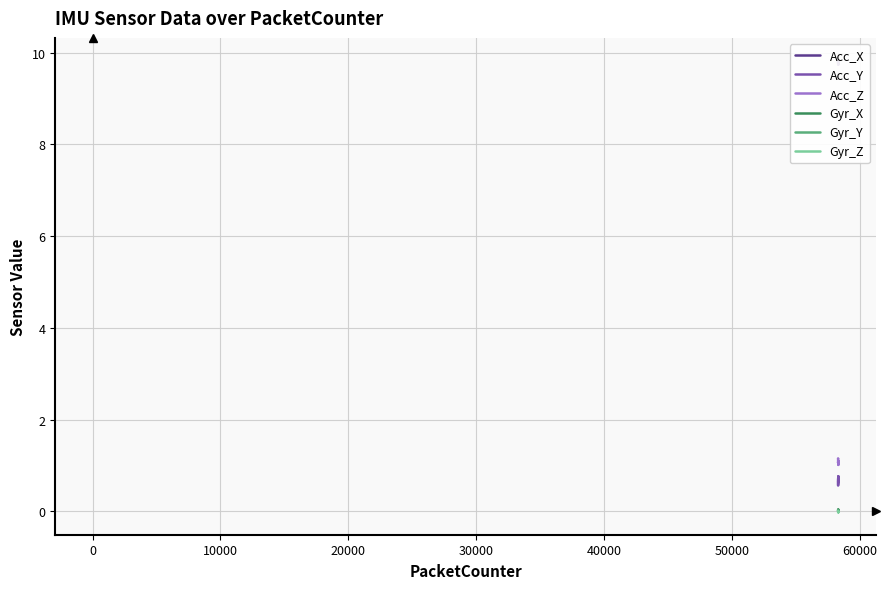

What is the sum of all Gyr_Z values?

-0.4